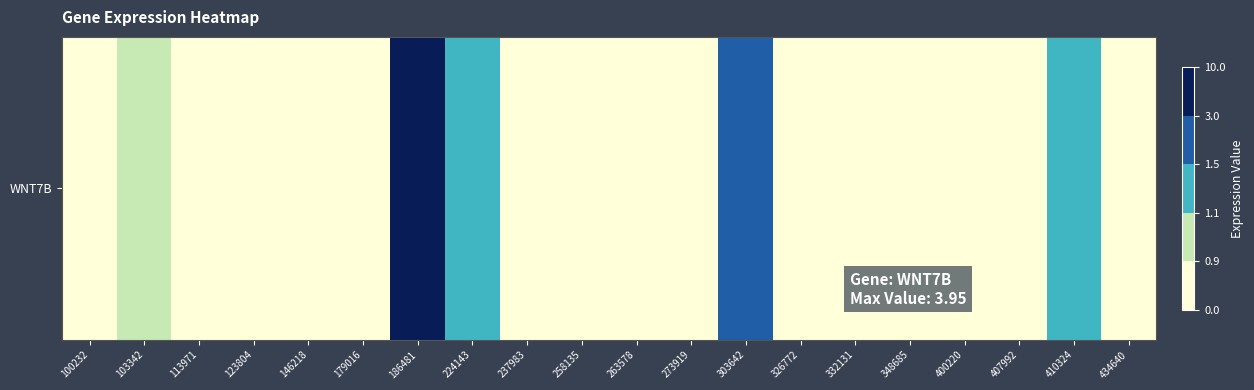

How many series are shown in this chart?

1